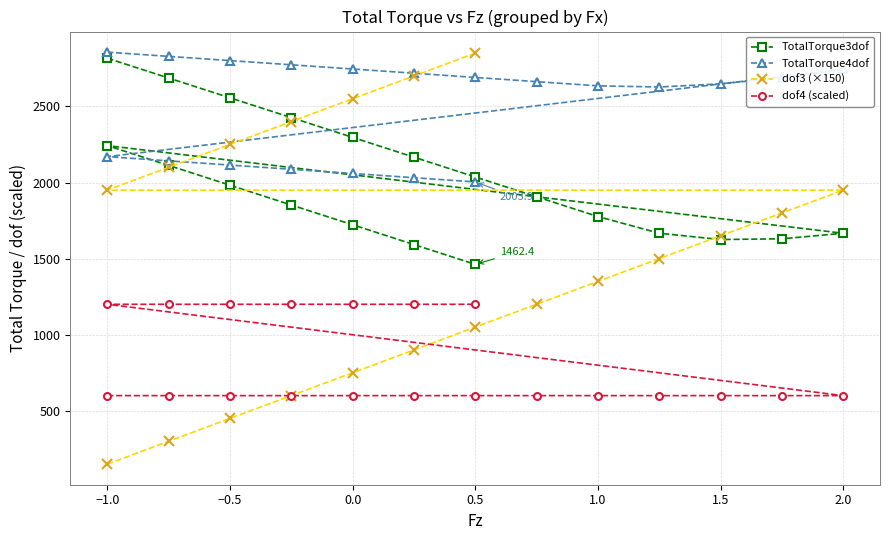

Reading left to right, what are all the values shown in this chart?

TotalTorque3dof: 2816.5	2686.5	2556.5	2426.5	2296.5	2166.5	2036.5	1906.5	1776.5	1666.9	1625.4	1630.3	1666.5	2242.4	2112.4	1982.4	1852.4	1722.4	1592.4	1462.4
TotalTorque4dof: 2856.4	2828.7	2801.0	2773.3	2745.7	2718.0	2690.3	2662.6	2635.0	2627.4	2648.1	2688.6	2743.2	2169.9	2142.3	2114.6	2086.9	2059.3	2031.6	2003.9
dof3 (×150): 150.0	300.0	450.0	600.0	750.0	900.0	1050.0	1200.0	1350.0	1500.0	1650.0	1800.0	1950.0	1950.0	2100.0	2250.0	2400.0	2550.0	2700.0	2850.0
dof4 (scaled): 600.0	600.0	600.0	600.0	600.0	600.0	600.0	600.0	600.0	600.0	600.0	600.0	600.0	1200.0	1200.0	1200.0	1200.0	1200.0	1200.0	1200.0